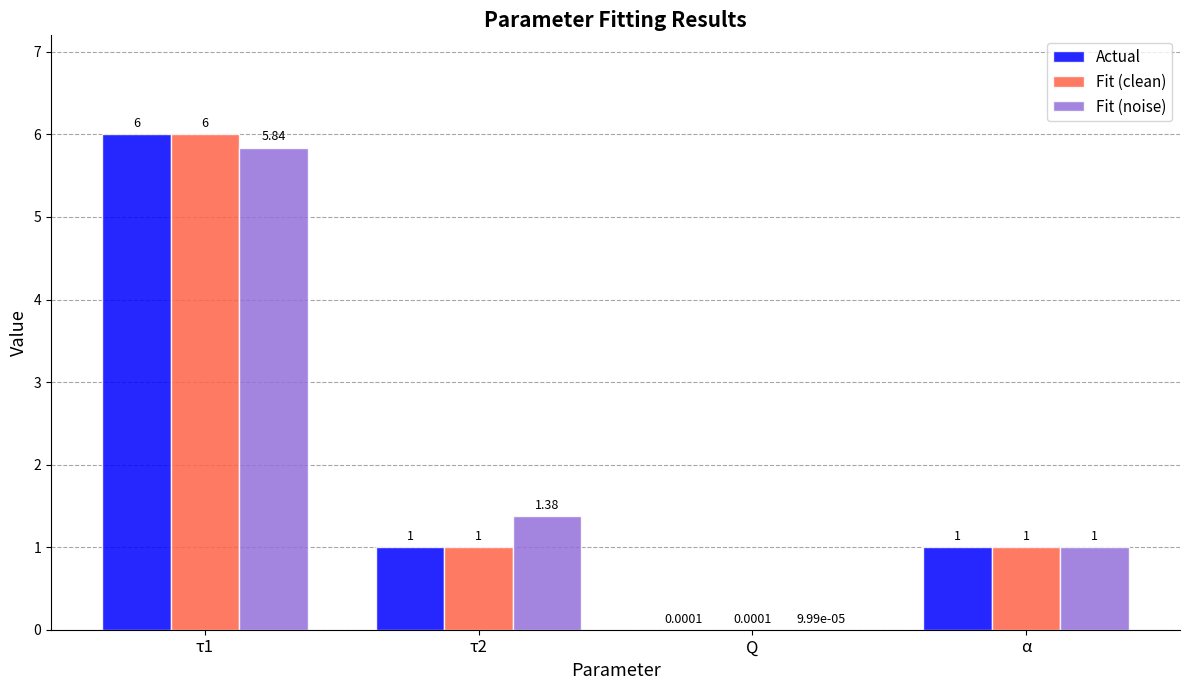

At which label does Fit (clean) reach its peak?

τ1